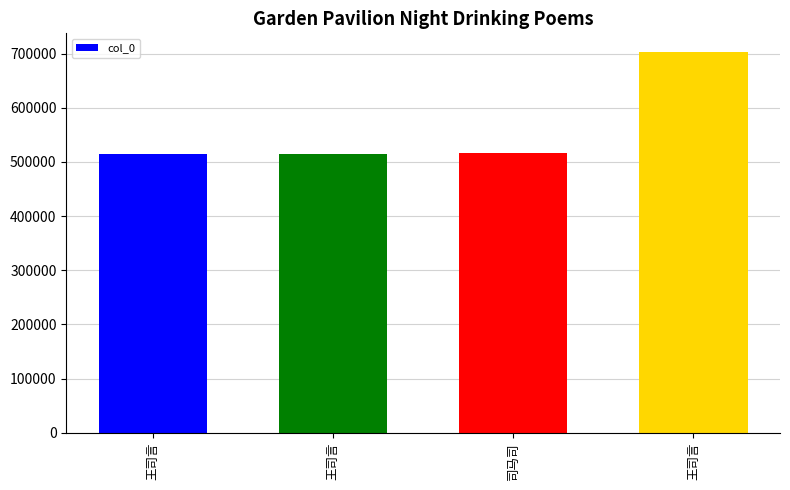

What is the label of the 2nd bar from the right?

司马司